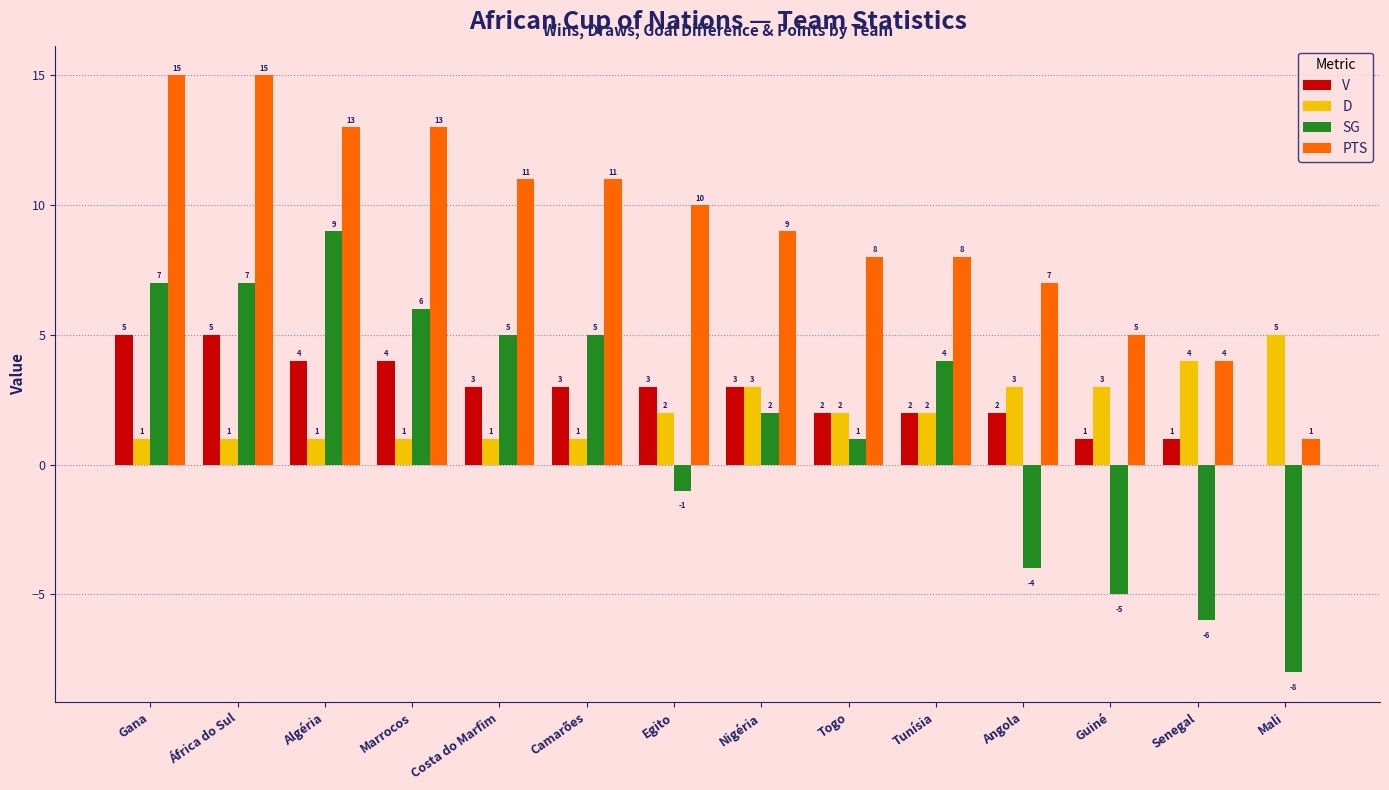

Is the value of V at Camarões greater than the value of SG at Gana?

No